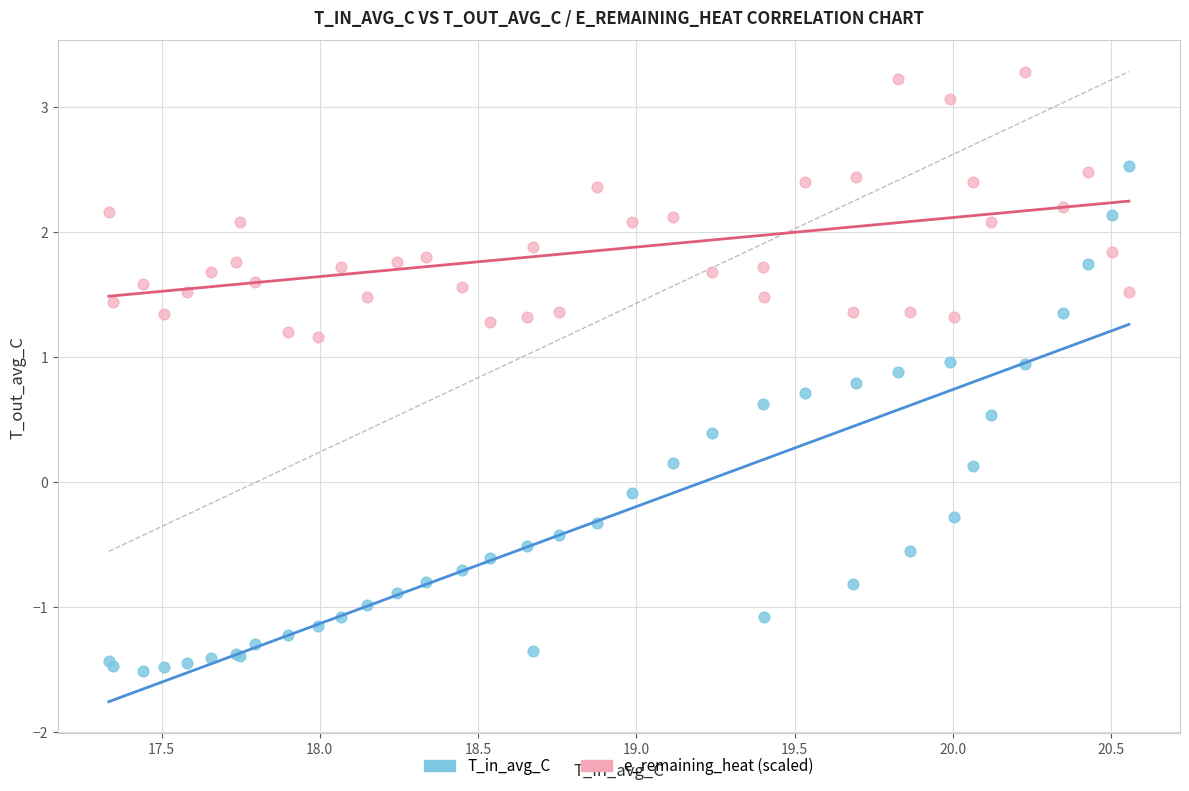

Which series has the widest spread of Y values?

T_in_avg_C